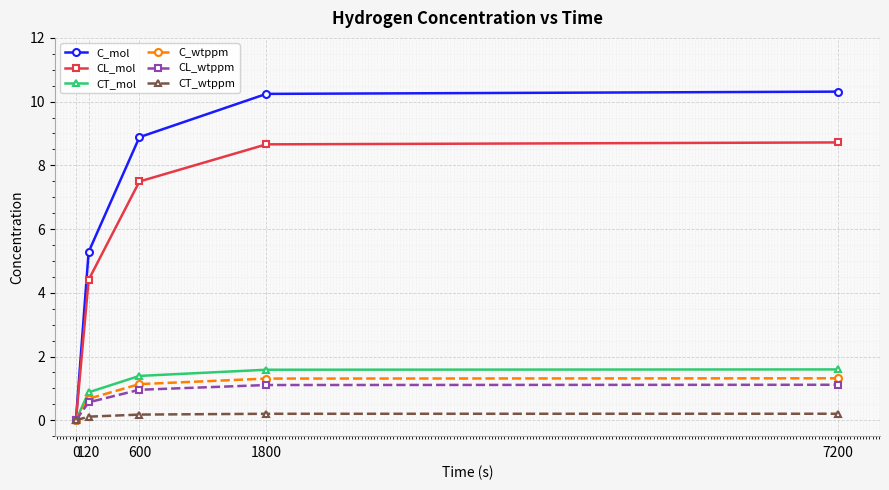

What is the sum of the CT_wtppm values at 0 and 1800?

0.2